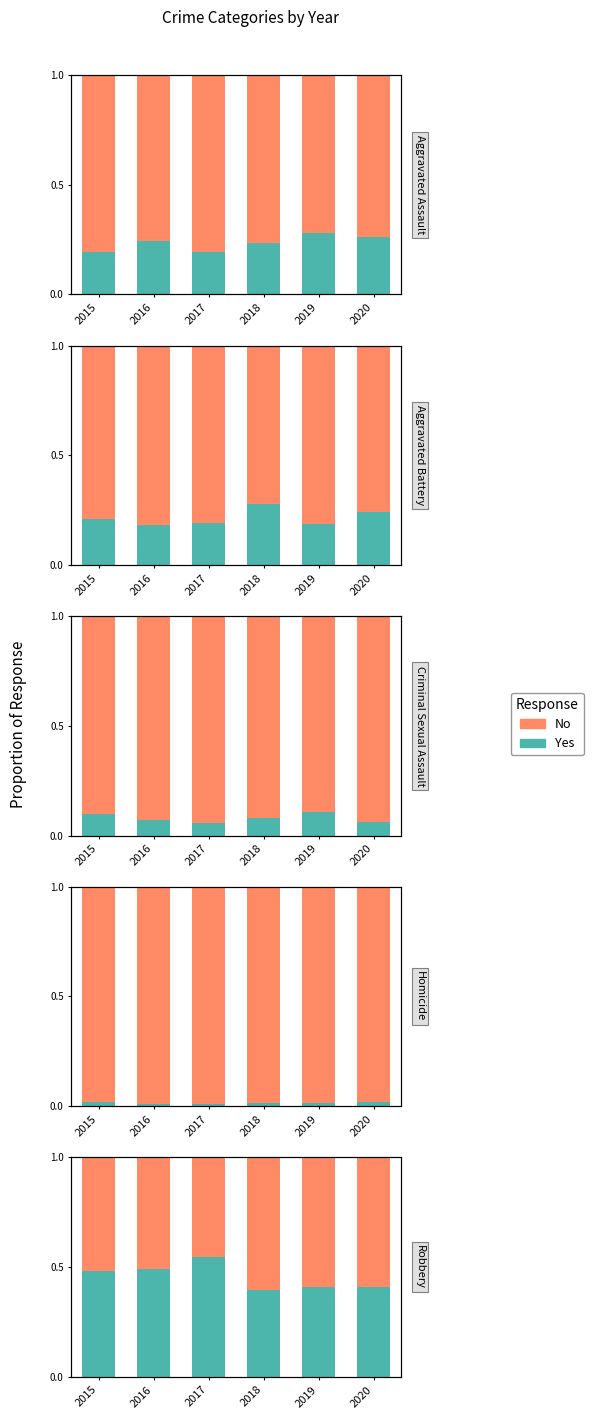

Is it true that No equals 0.6 at 2018?

True